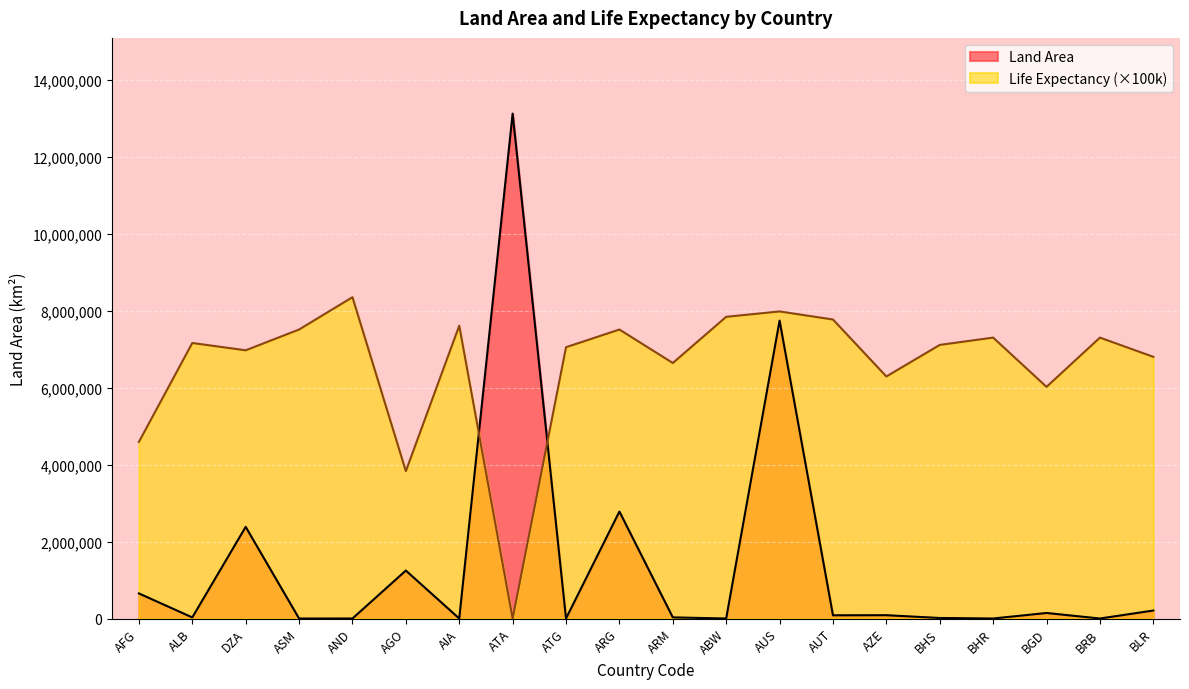

What is the average value of the Land Area series?

1425957.8